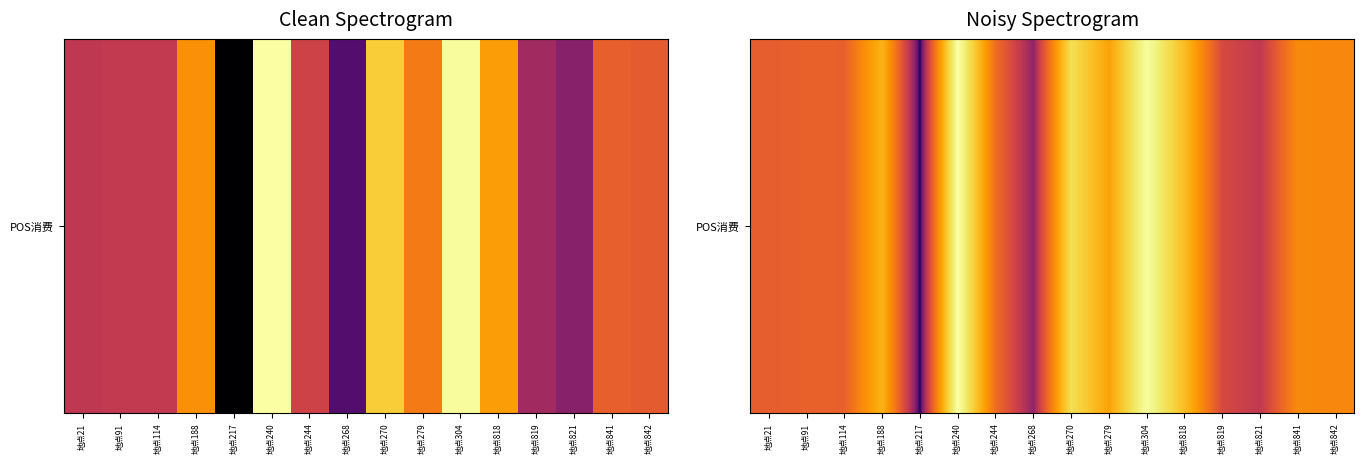

How many values exceed 138?

8